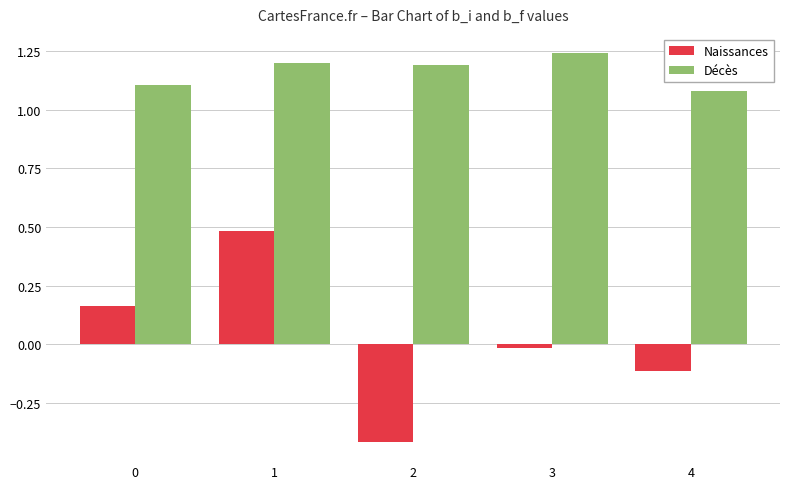

Which label corresponds to the smallest value in the chart?

2